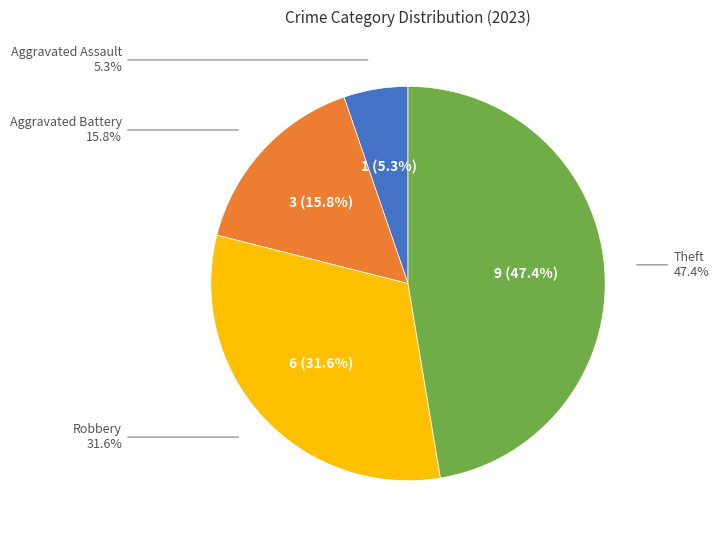

Which category has the biggest portion of the pie?

Theft